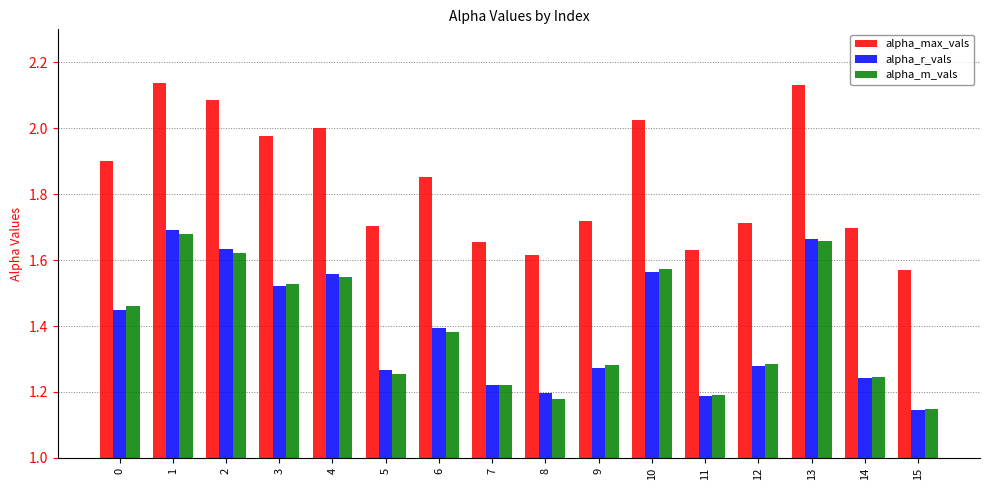

What is the difference between the alpha_max_vals values at 14 and 8?

0.1